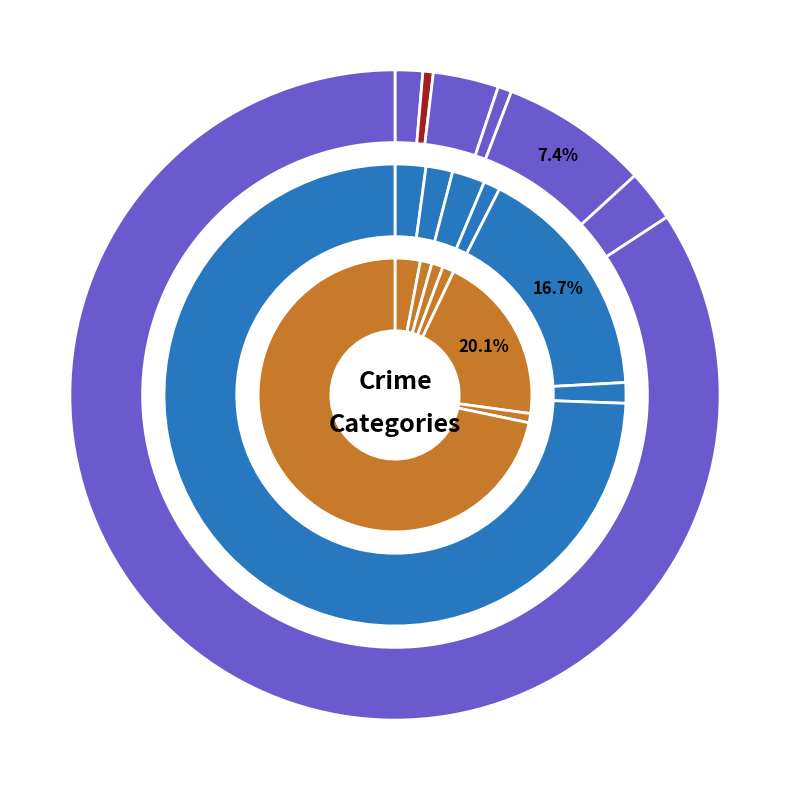

What is the spread (max minus min) of values at values_2015?

7